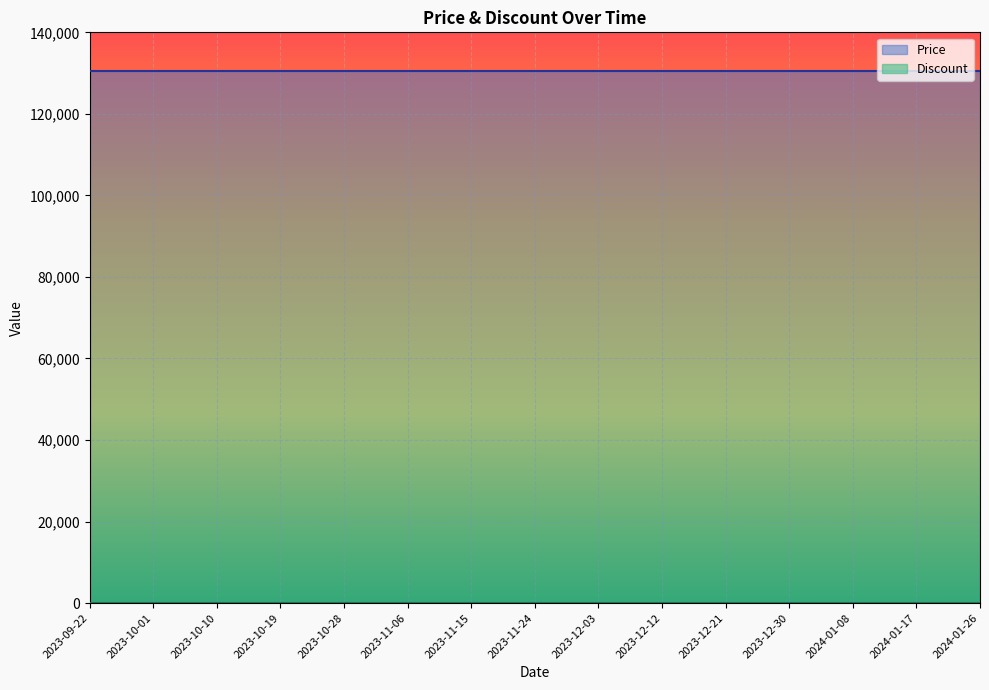

What position from the left is 2023-12-30?

12